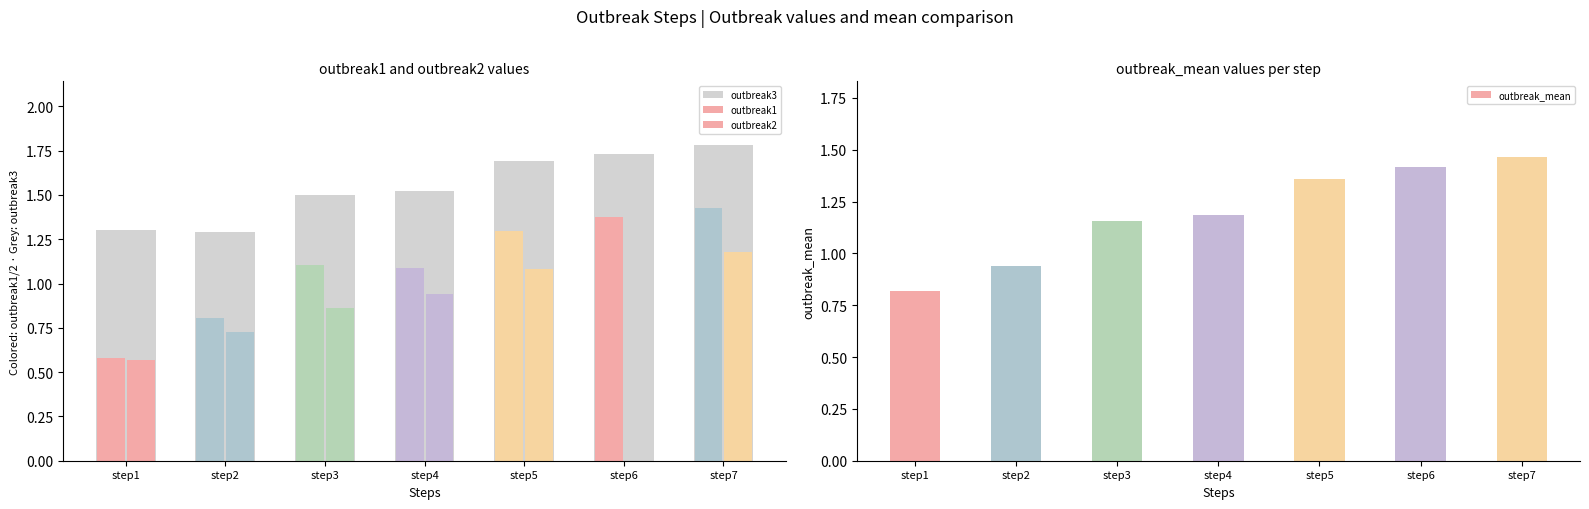

What is the value of the outbreak1 bar at the 7th from the left?

1.4